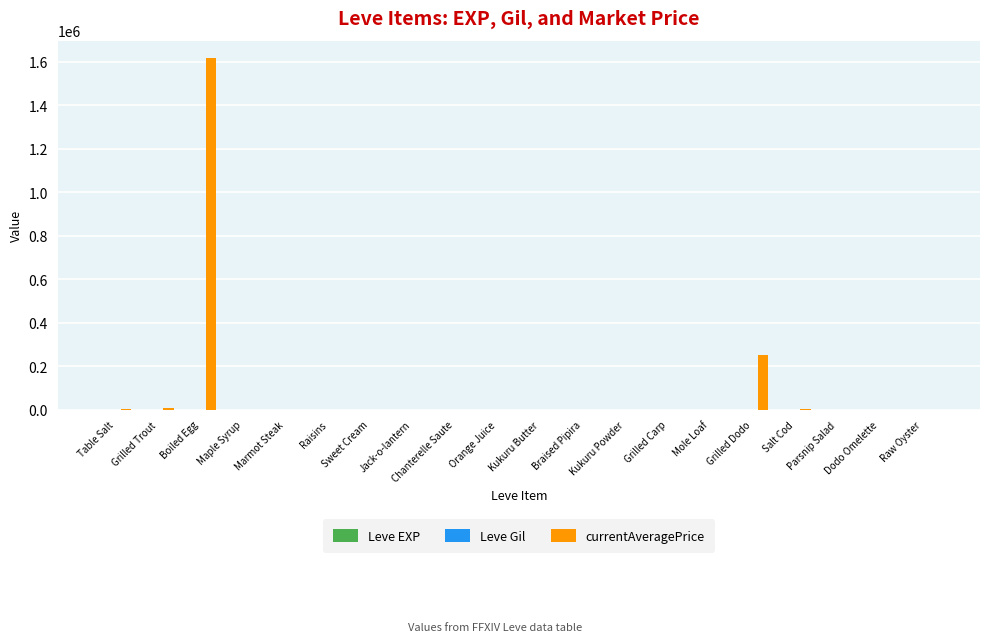

What is the maximum value shown in the chart?

1615314